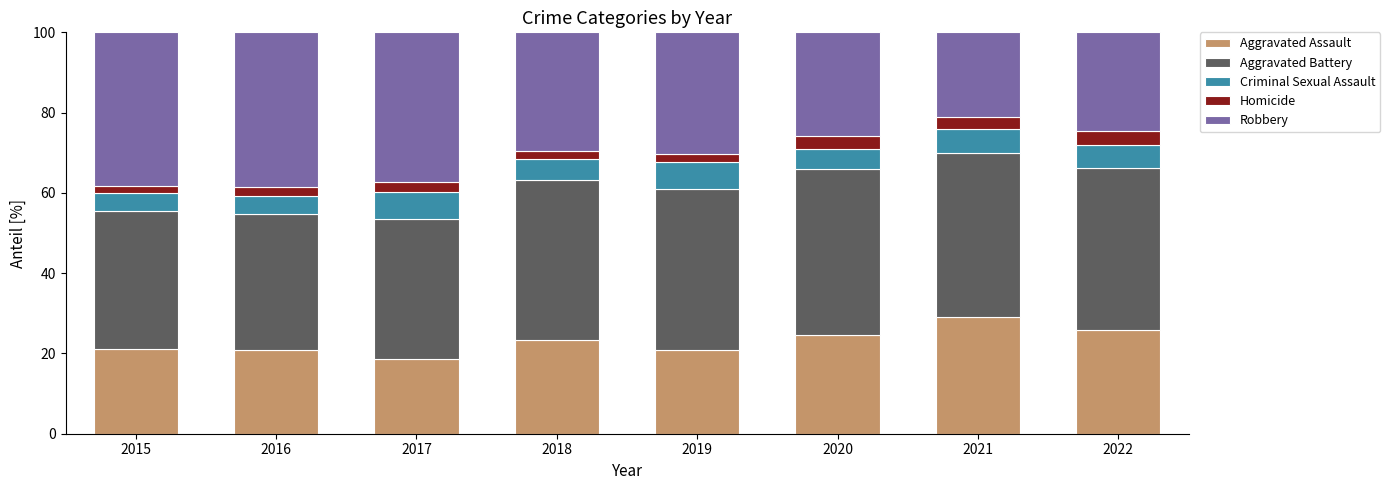

What is the total value across all series at 2016?

100.0